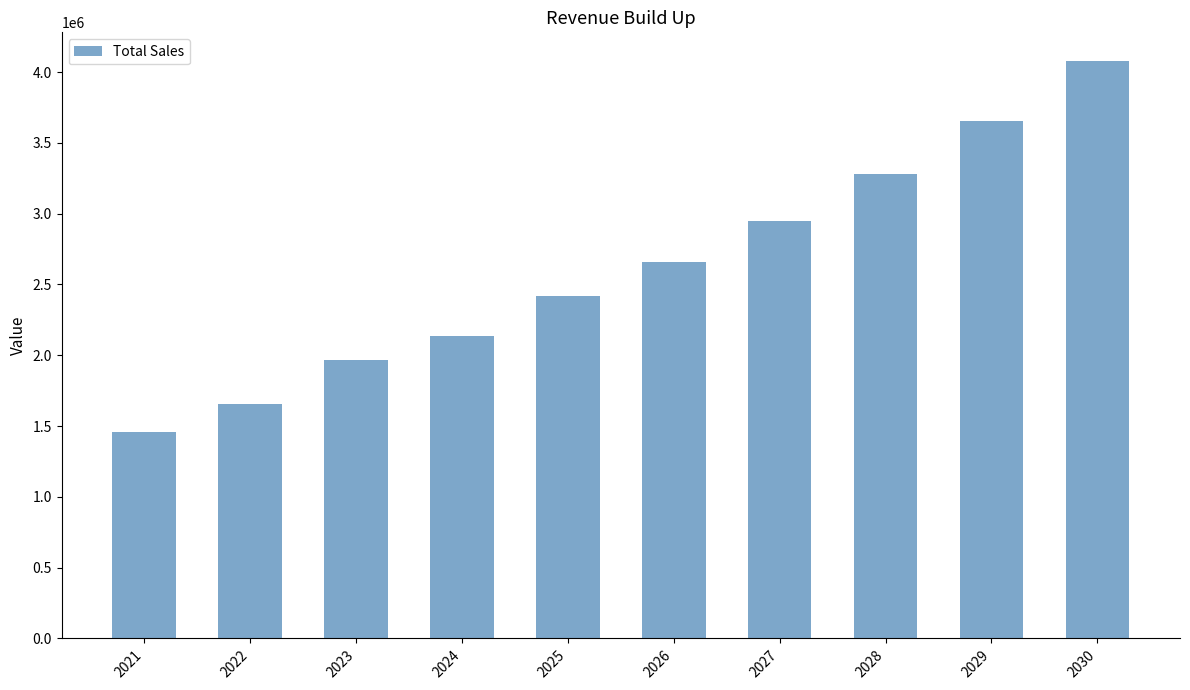

Reading left to right, what are all the values shown in this chart?

2021=1457861.0	2022=1652653.0	2023=1966164.0	2024=2135323.0	2025=2416907.1	2026=2659395.8	2027=2949192.1	2028=3277881.3	2029=3651332.4	2030=4076387.3